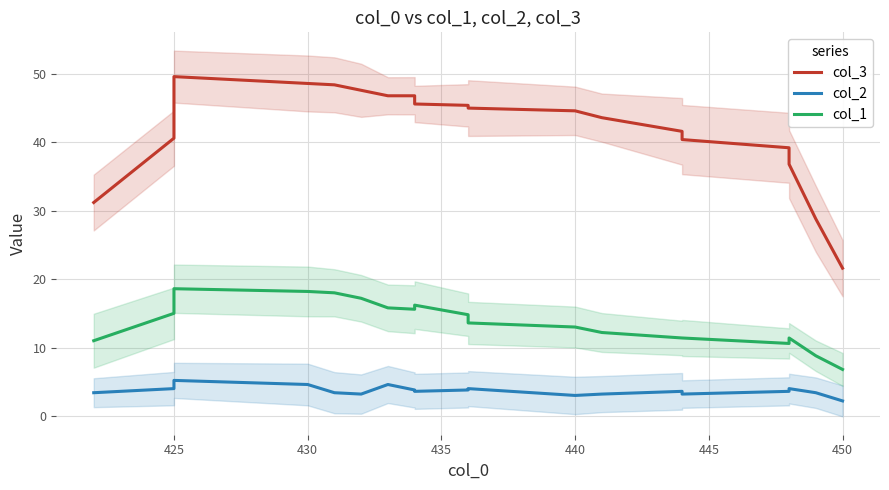

True or false: col_1 and col_2 intersect in this chart.

False